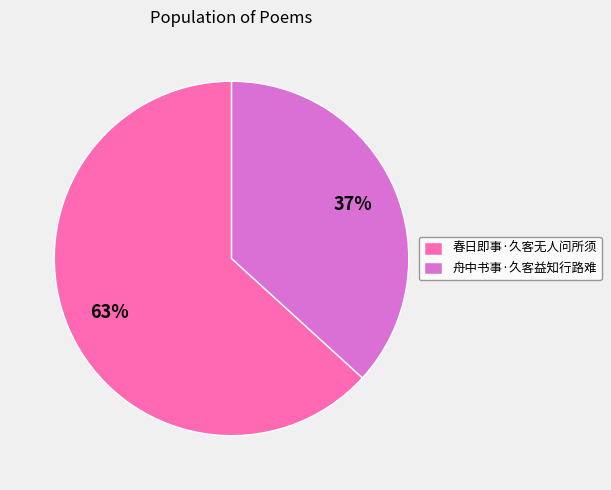

Combined, do 舟中书事·久客益知行路难 and 春日即事·久客无人问所须 account for over 50%?

Yes